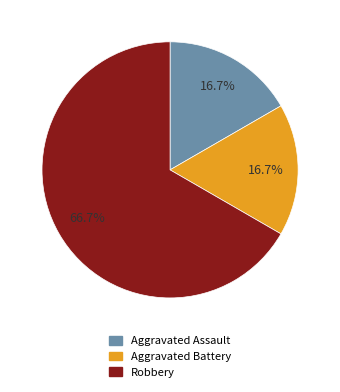

Approximately how many times larger is the value at Robbery compared to Aggravated Battery?

4.0